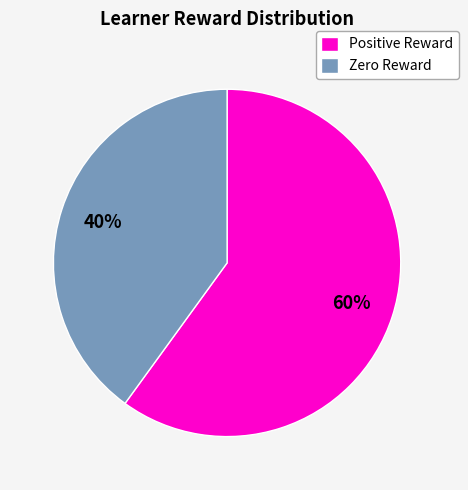

Which has a higher value, Positive Reward or Zero Reward?

Positive Reward